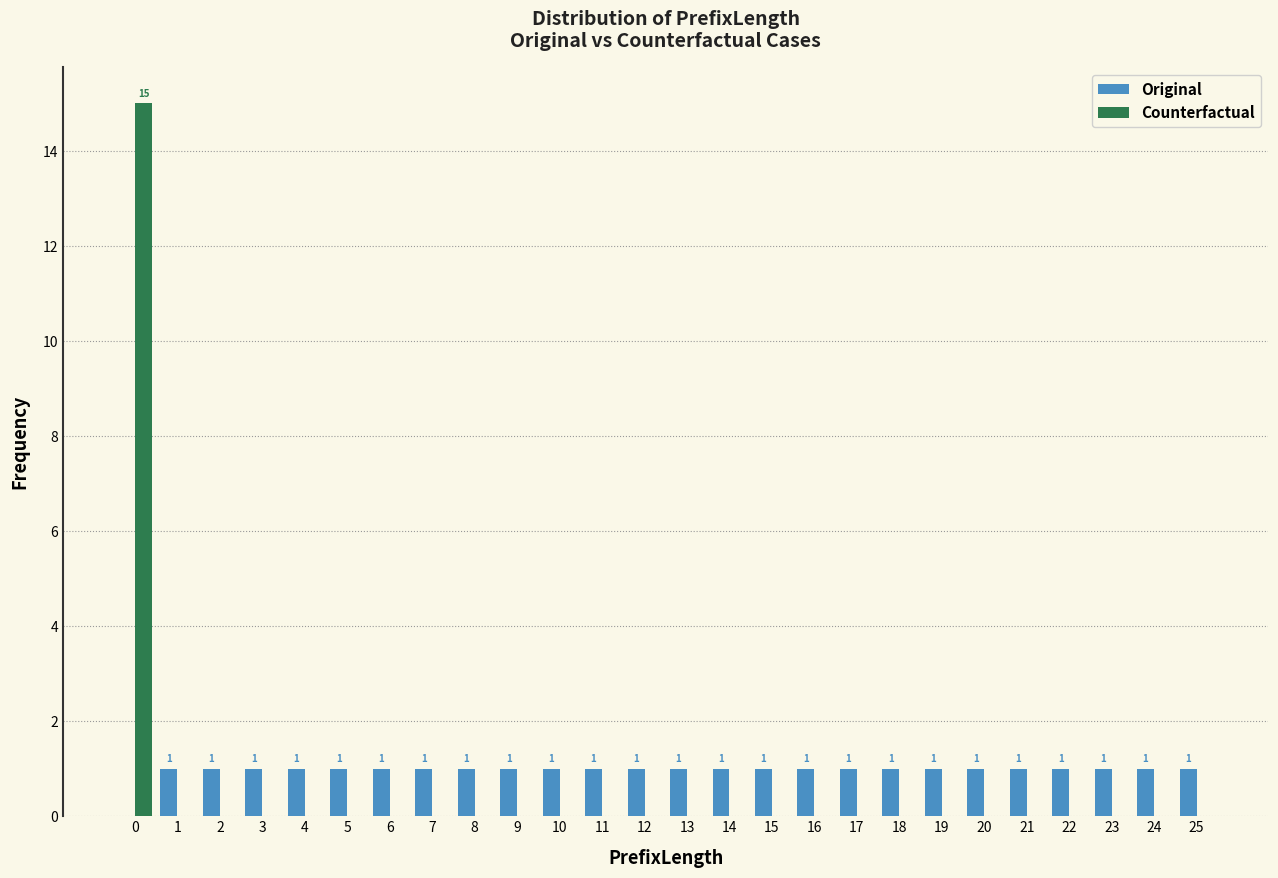

Reading left to right, what are all the values shown in this chart?

Original: 0=0	1=1	2=1	3=1	4=1	5=1	6=1	7=1	8=1	9=1	10=1	11=1	12=1	13=1	14=1	15=1	16=1	17=1	18=1	19=1	20=1	21=1	22=1	23=1	24=1	25=1
Counterfactual: 0=15	1=0	2=0	3=0	4=0	5=0	6=0	7=0	8=0	9=0	10=0	11=0	12=0	13=0	14=0	15=0	16=0	17=0	18=0	19=0	20=0	21=0	22=0	23=0	24=0	25=0